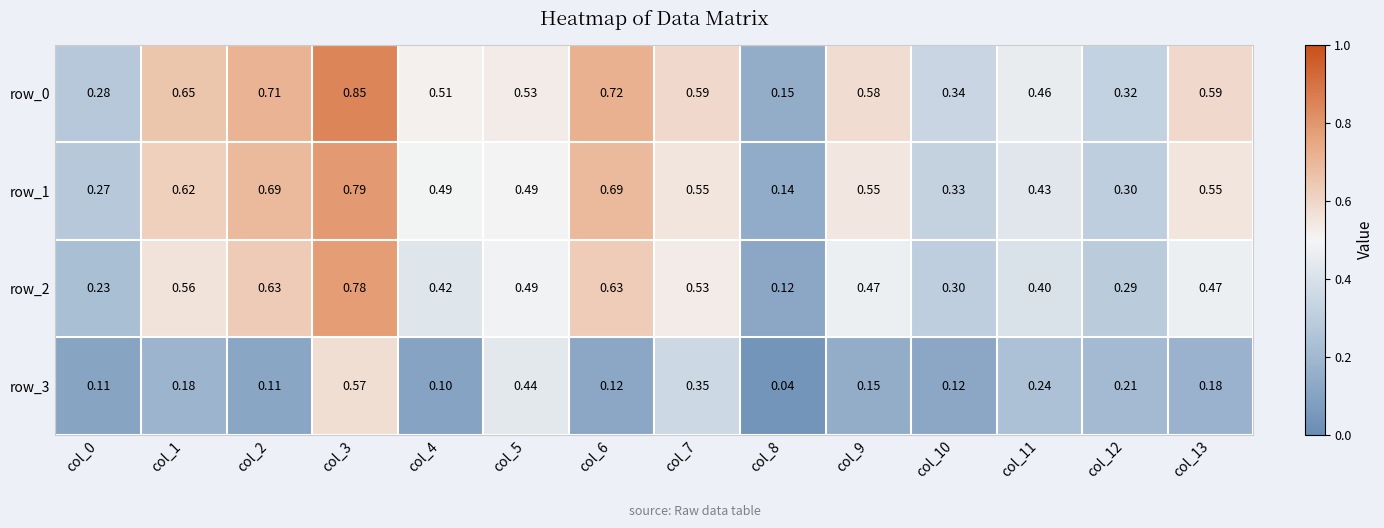

What is the sum of all row_0 values?

7.3